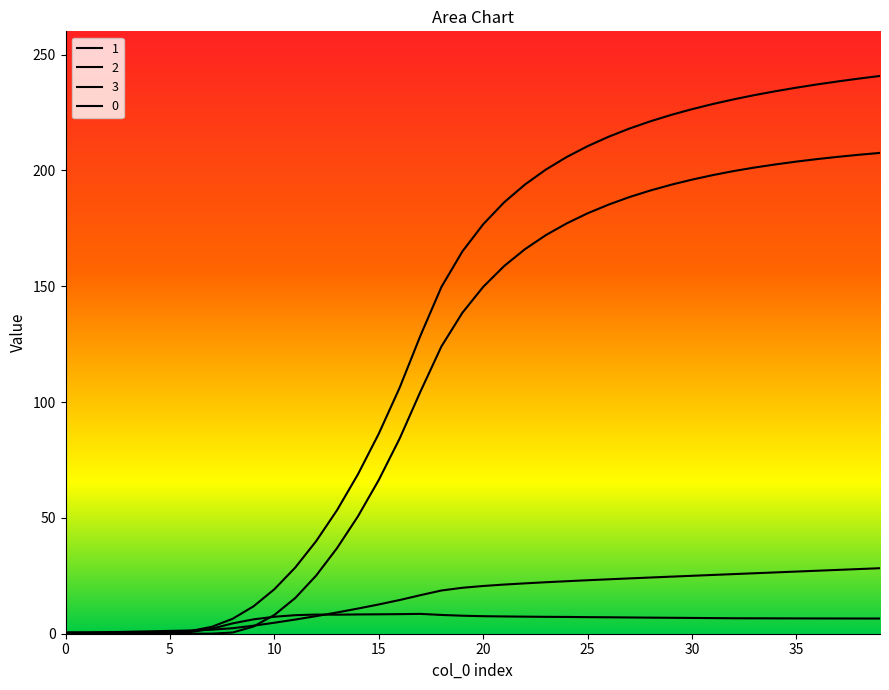

Count the number of categories in the chart.

40